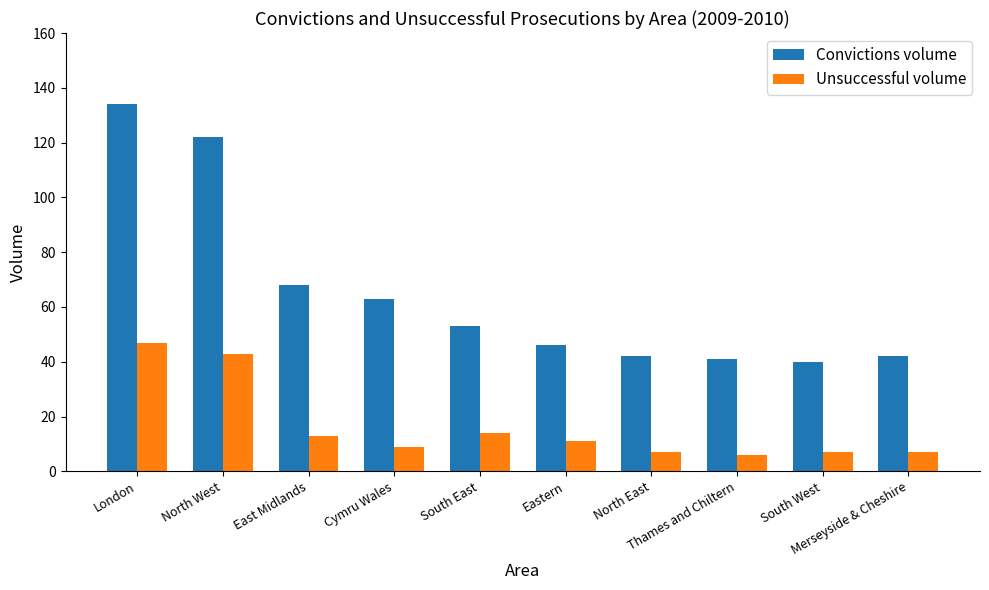

What is the label of the 4th bar from the left?

Cymru Wales